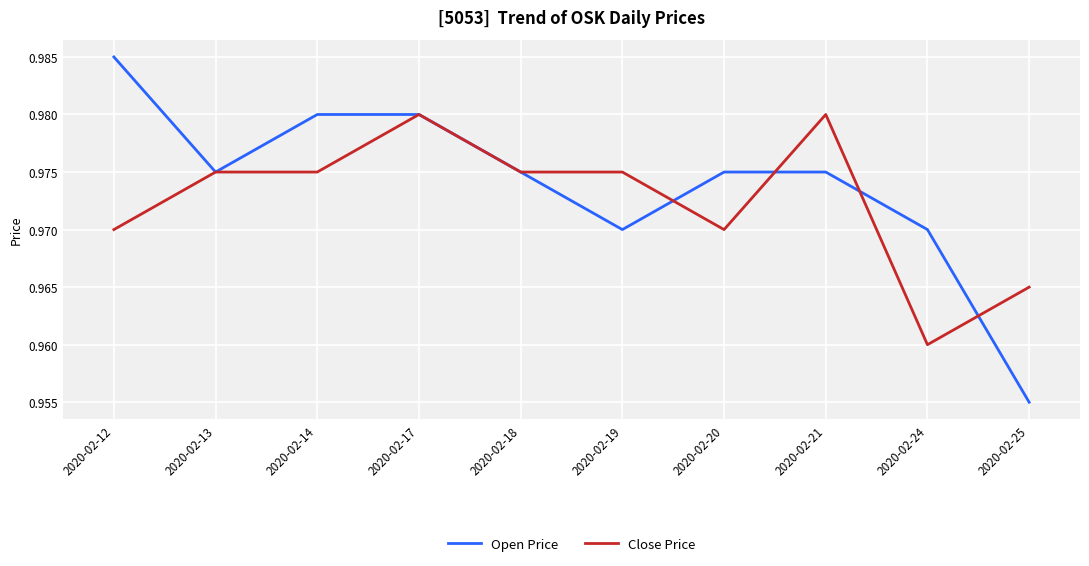

Which label corresponds to the smallest value in the chart?

2020-02-25